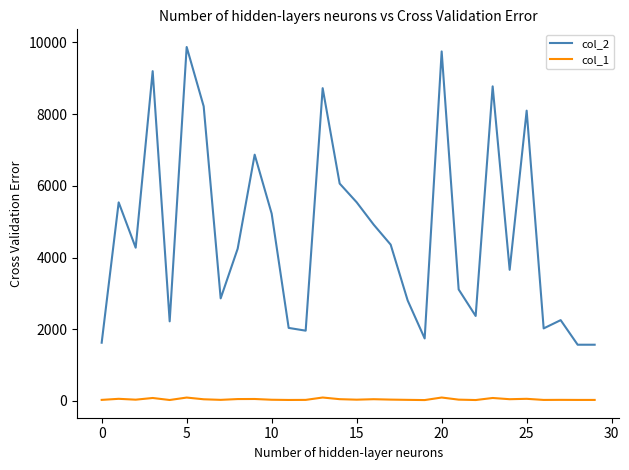

What is the greatest value displayed?

9874